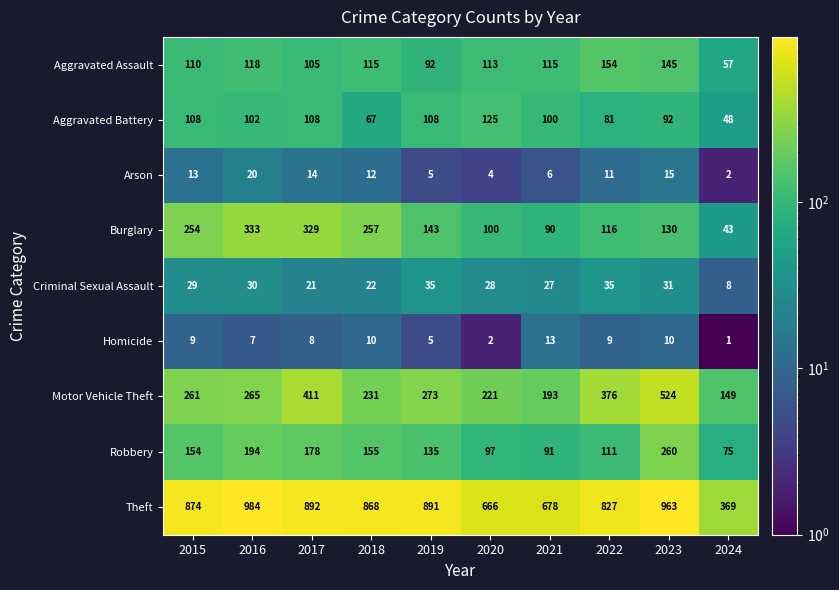

At which label is Theft closest to 676?

2021